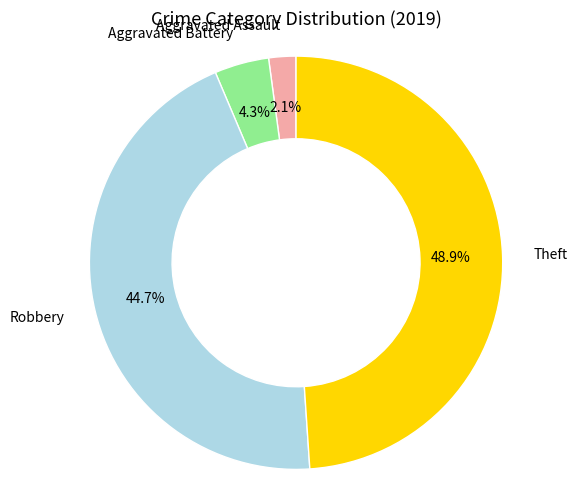

To the nearest percent, what is the difference between the Aggravated Assault and Aggravated Battery slice percentages?

2%